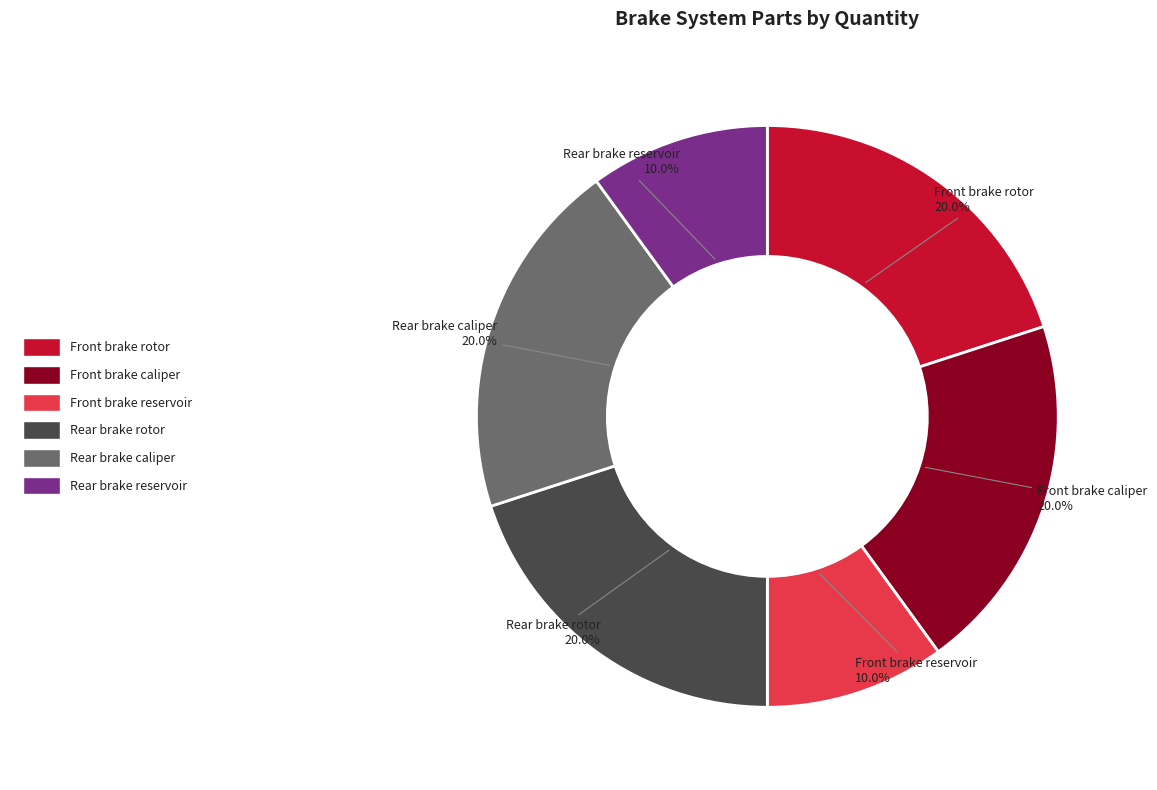

True or false: Front brake reservoir accounts for 10% of the total.

True